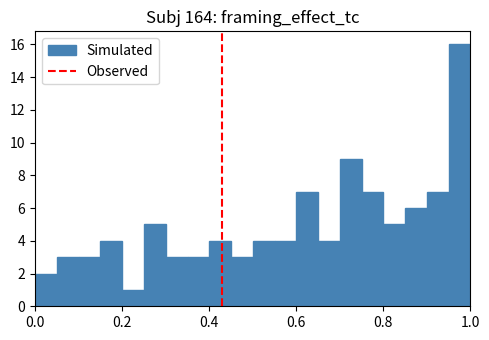

Read against the x-axis, roughly where is the centre of the tallest bar?

0.98